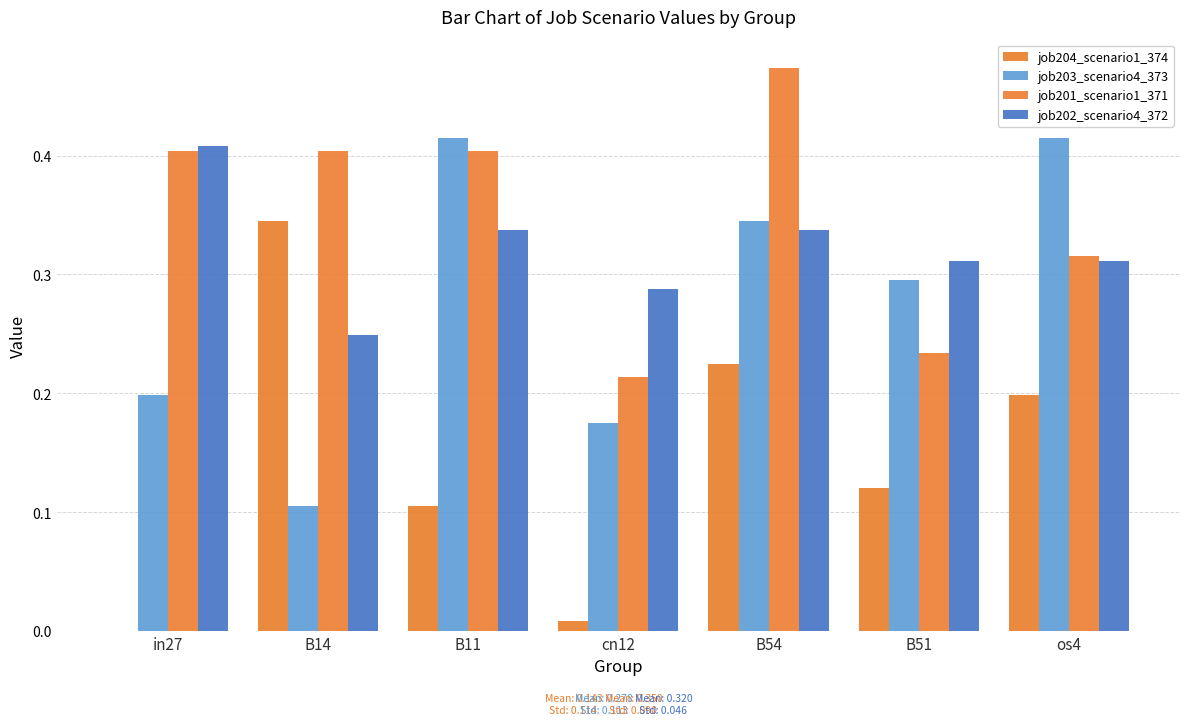

How many distinct data groups are displayed?

4